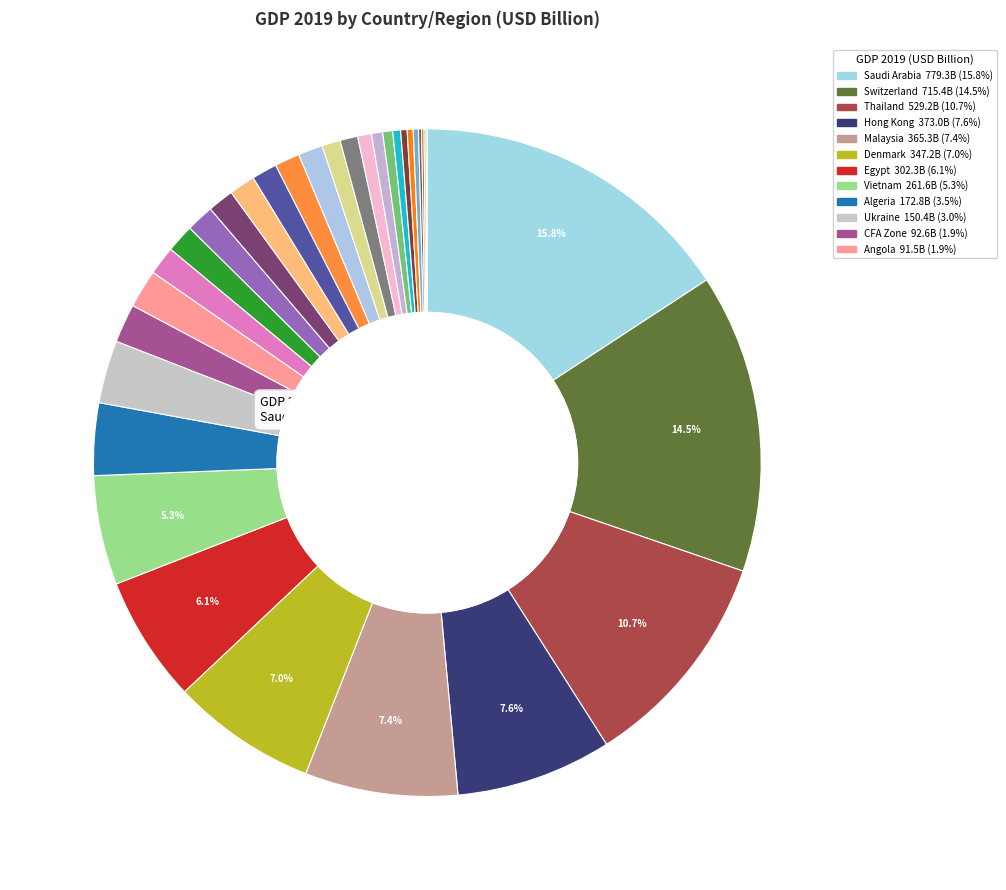

Rank the categories by value from highest to lowest.

Saudi Arabia, Switzerland, Thailand, Hong Kong, Malaysia, Denmark, Egypt, Vietnam, Algeria, Ukraine, CFA Zone, Angola, Panama, Ghana, Bulgaria, Belarus, Tanzania, Croatia, Uruguay, Lebanon, Jordan, Bolivia, Libya, Cambodia, Iceland, Botswana, Albania, Namibia, Brunei, OECS, Mauritania, Eswatini, Djibouti